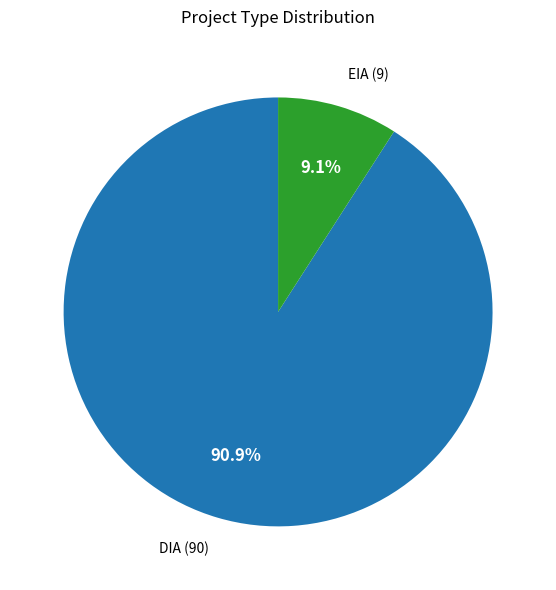

What percentage is the EIA slice, to the nearest percent?

9%